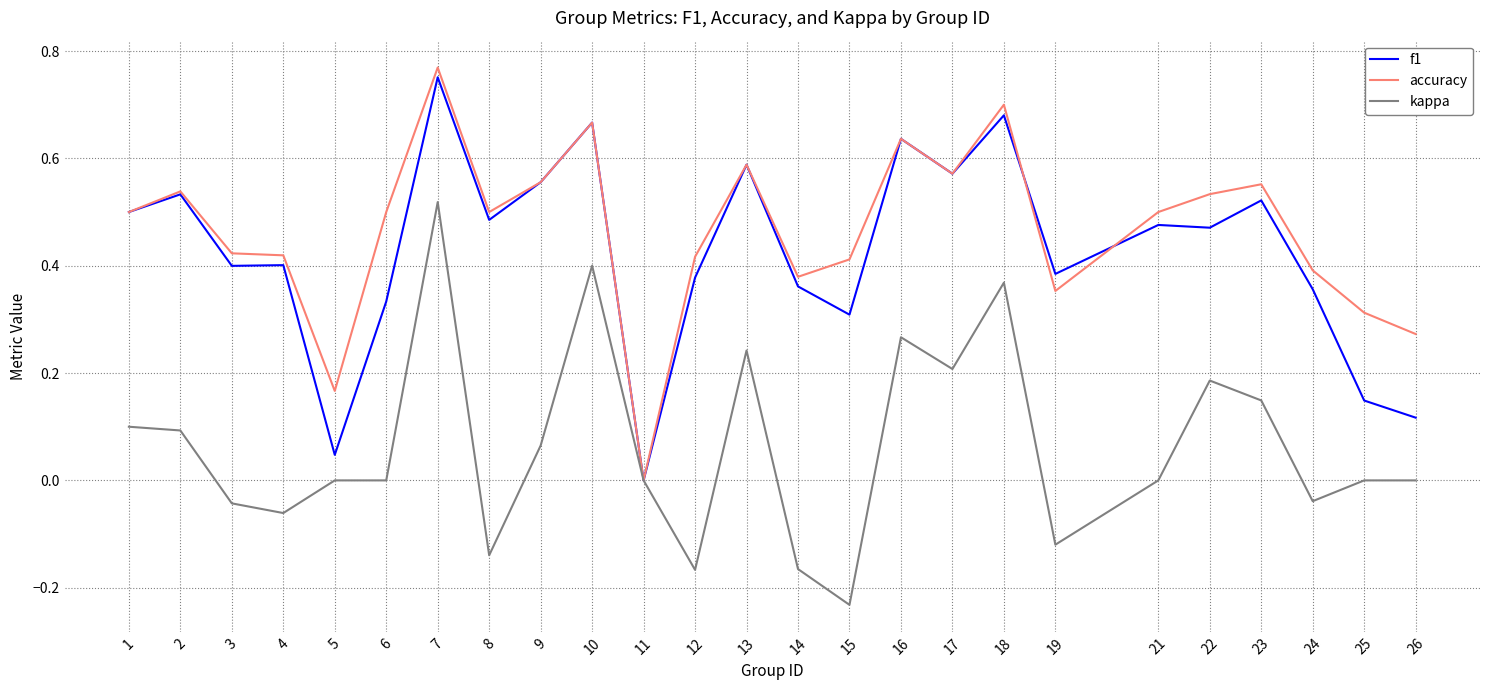

Rank the series by their maximum value, from lowest to highest.

kappa, f1, accuracy